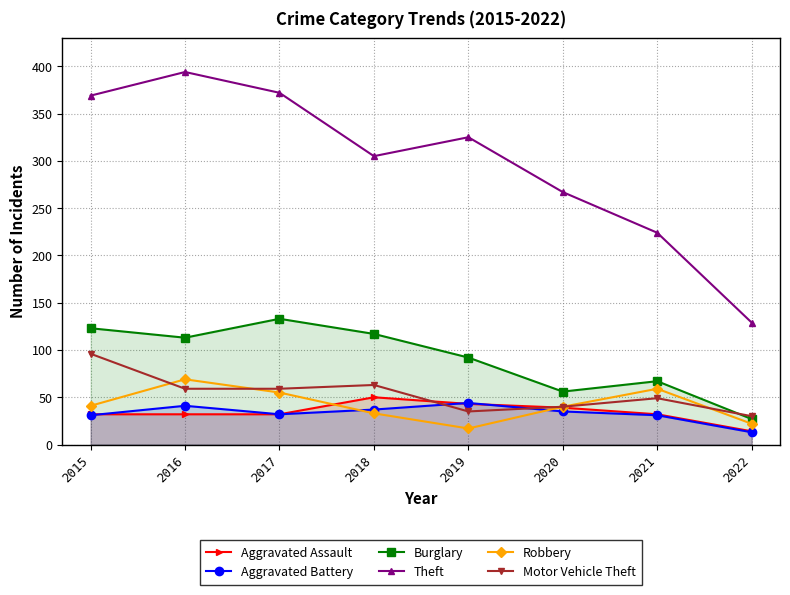

Read the Aggravated Assault value at 2015.

32